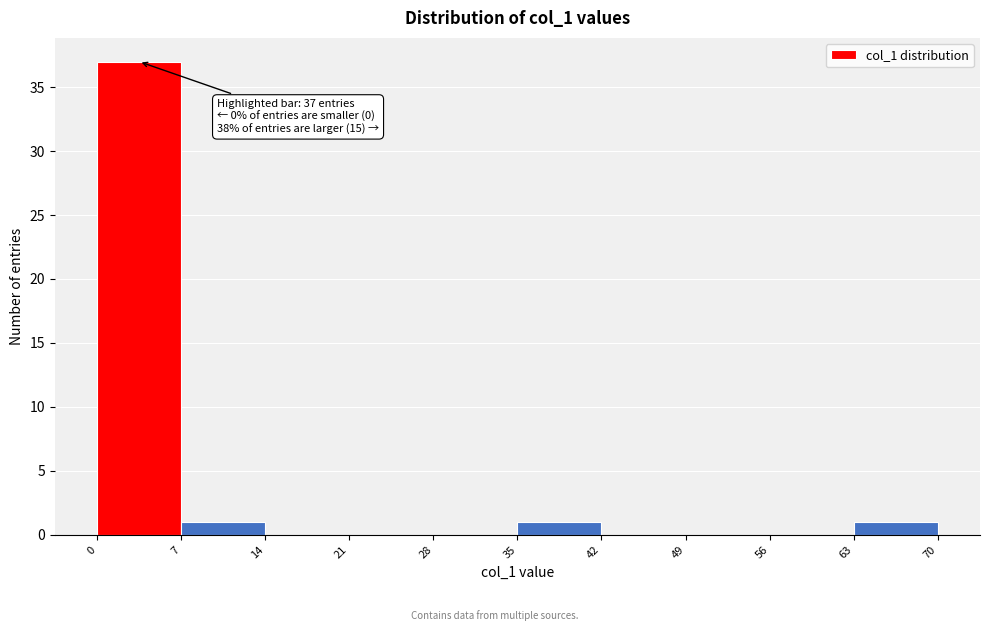

Which range on the x-axis has the tallest bar?

0 to 7